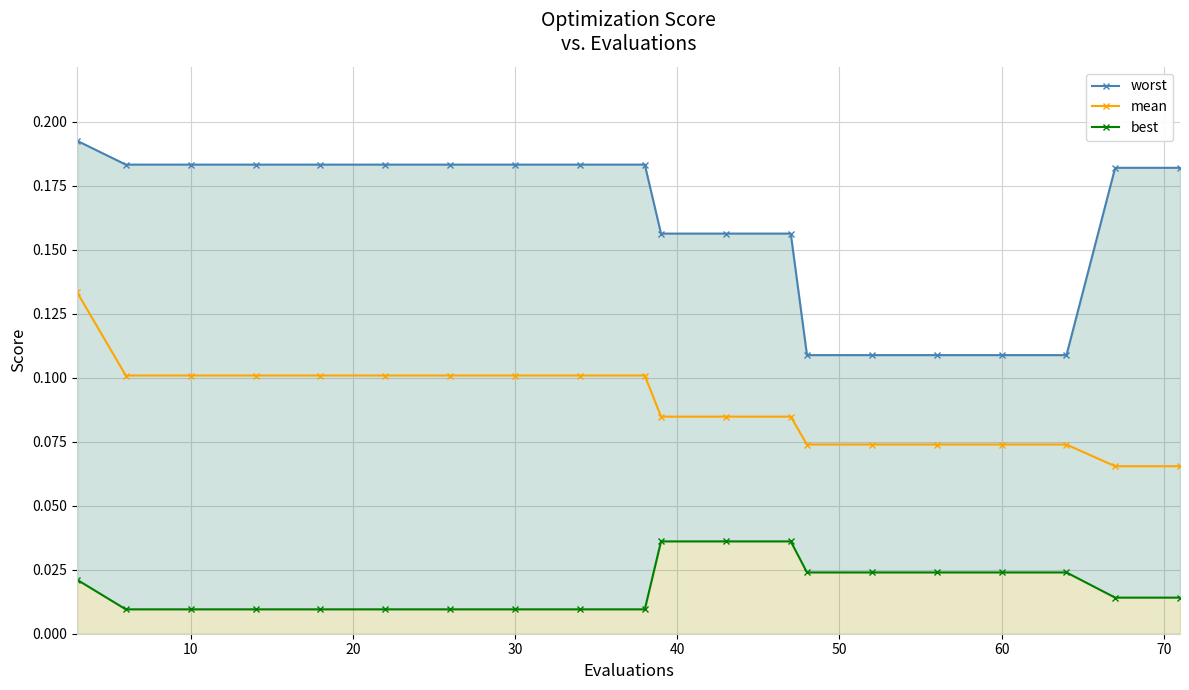

Reading left to right, list all the values displayed in this chart.

worst: 0.2	0.2	0.2	0.2	0.2	0.2	0.2	0.2	0.2	0.2	0.2	0.2	0.2	0.1	0.1	0.1	0.1	0.1	0.2	0.2
mean: 0.1	0.1	0.1	0.1	0.1	0.1	0.1	0.1	0.1	0.1	0.1	0.1	0.1	0.1	0.1	0.1	0.1	0.1	0.1	0.1
best: 0.0	0.0	0.0	0.0	0.0	0.0	0.0	0.0	0.0	0.0	0.0	0.0	0.0	0.0	0.0	0.0	0.0	0.0	0.0	0.0